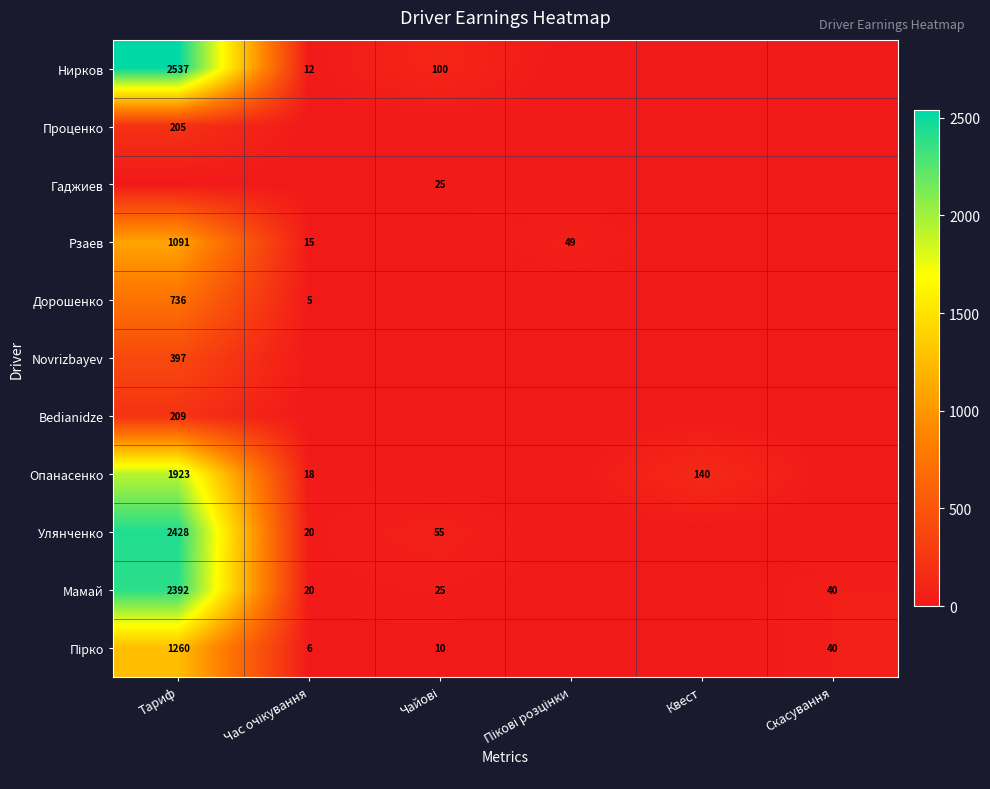

Is it true that Мамай equals 2392 at Тариф?

True